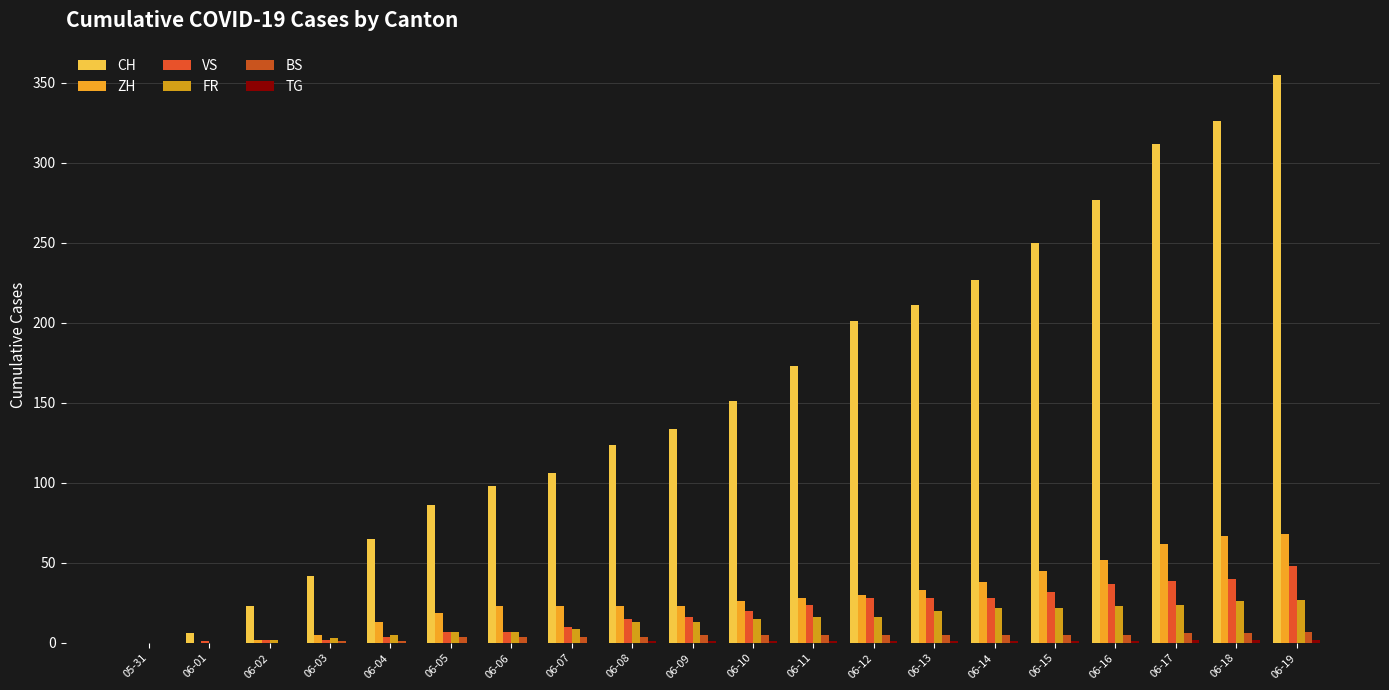

What is the label of the 4th bar from the left?

06-03